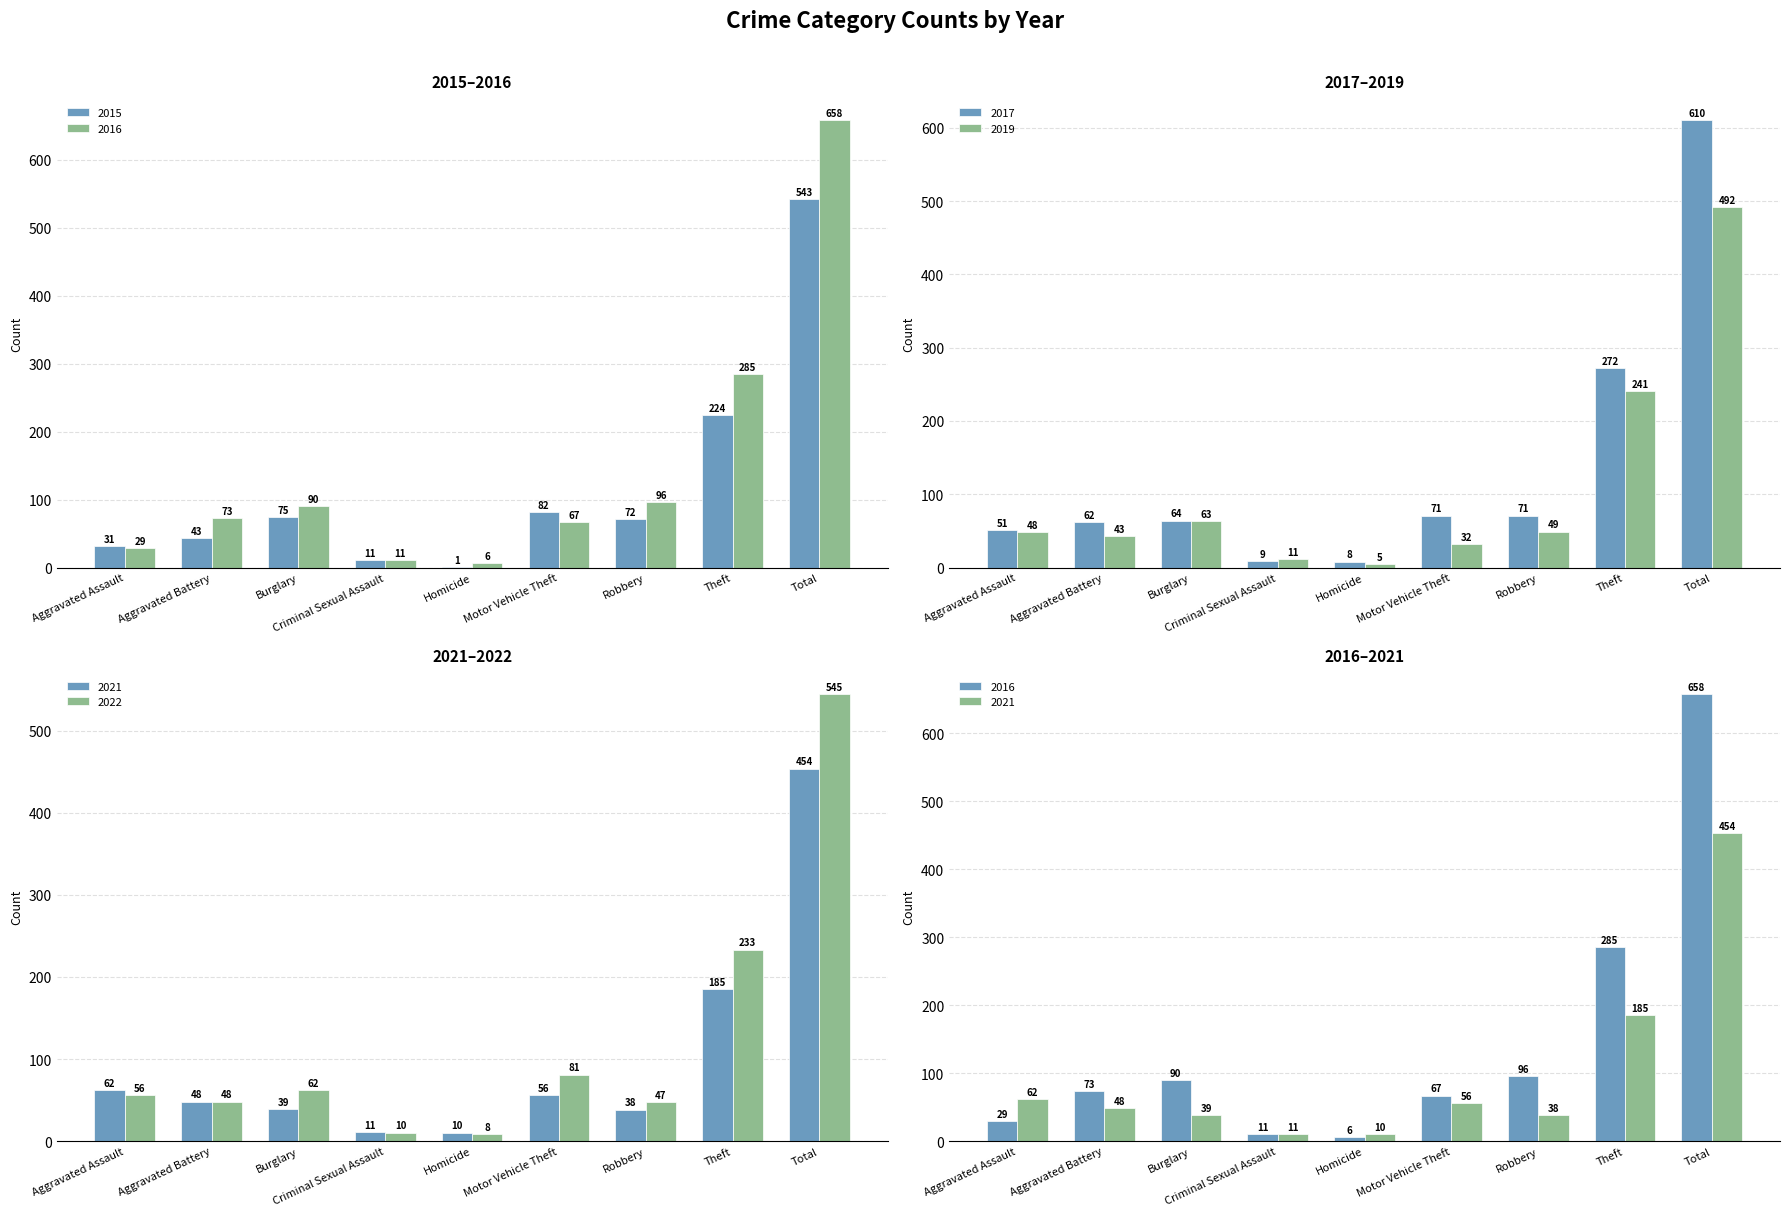

Is it true that 2015 equals 43 at Aggravated Battery?

True